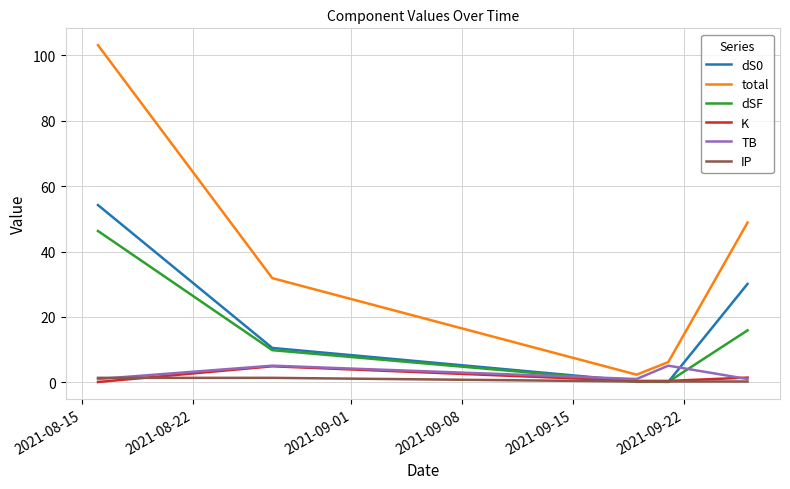

Which series has the widest spread of values?

total